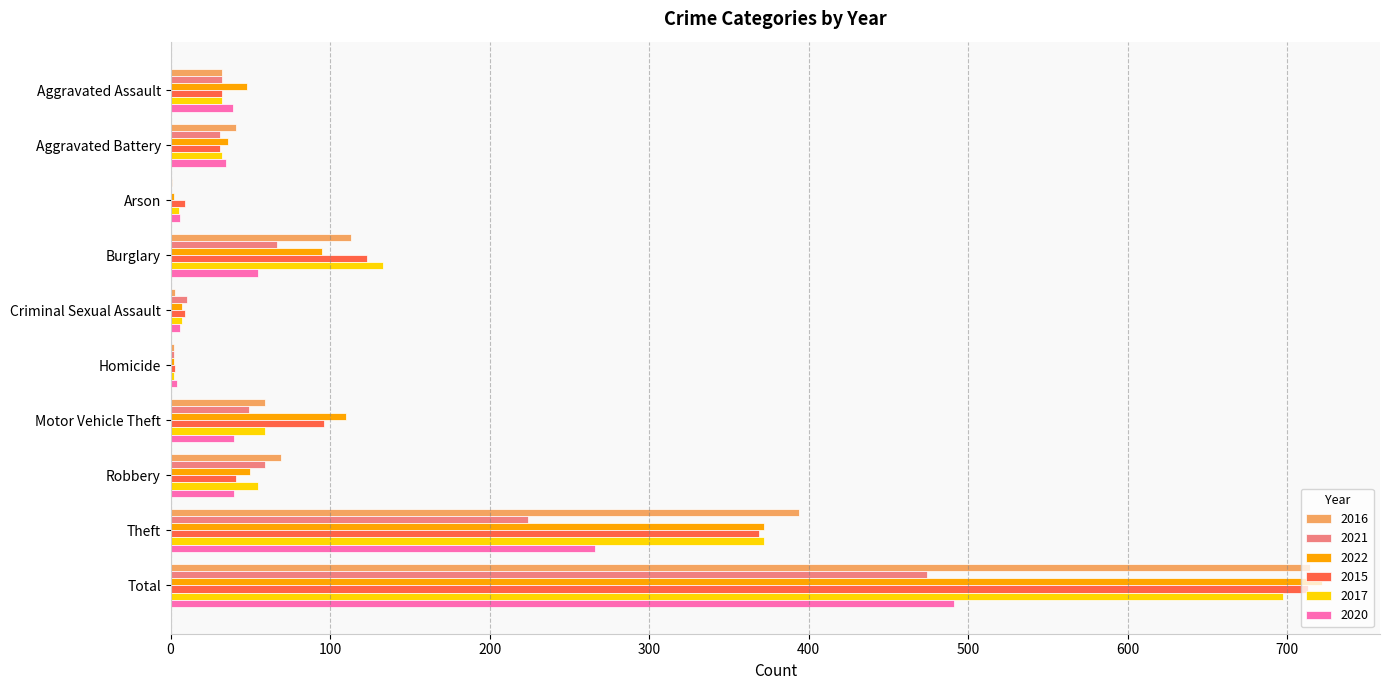

Read the 2016 value at Total, to the nearest 100.

700